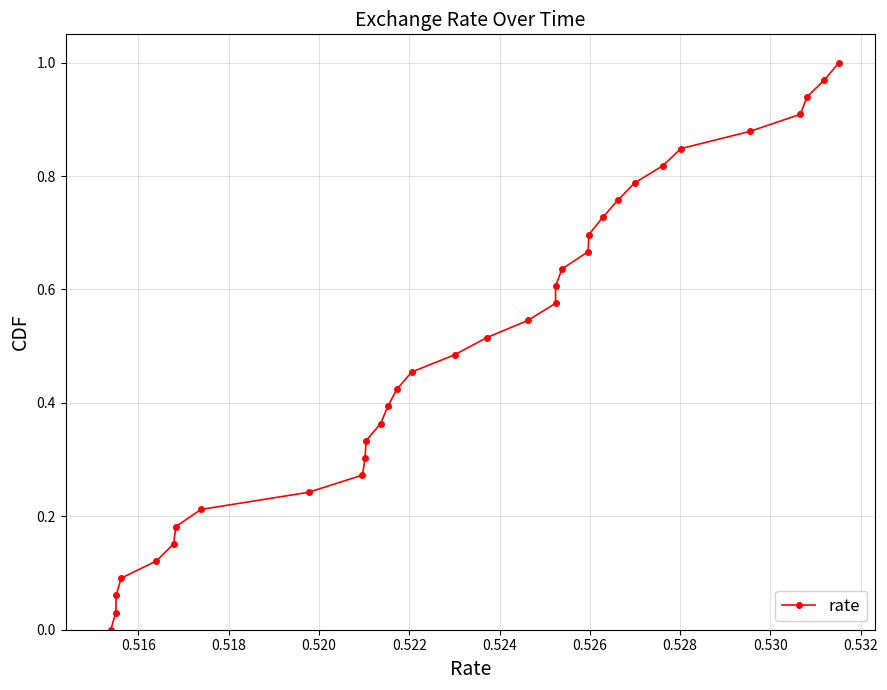

What is the sum of all values?

17.0